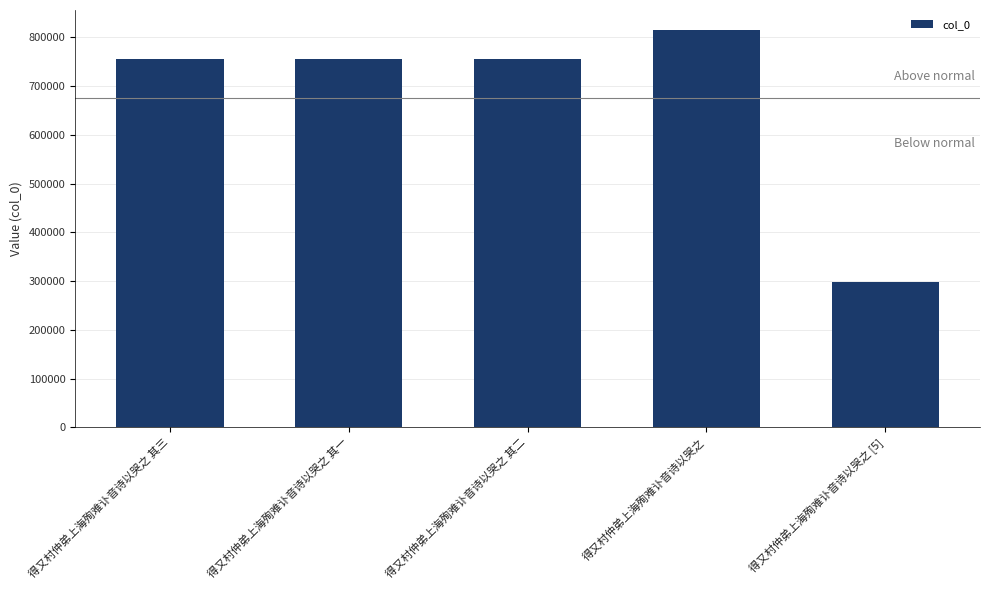

What is the label of the 3rd bar from the left?

得又村仲弟上海殉难讣音诗以哭之 其二